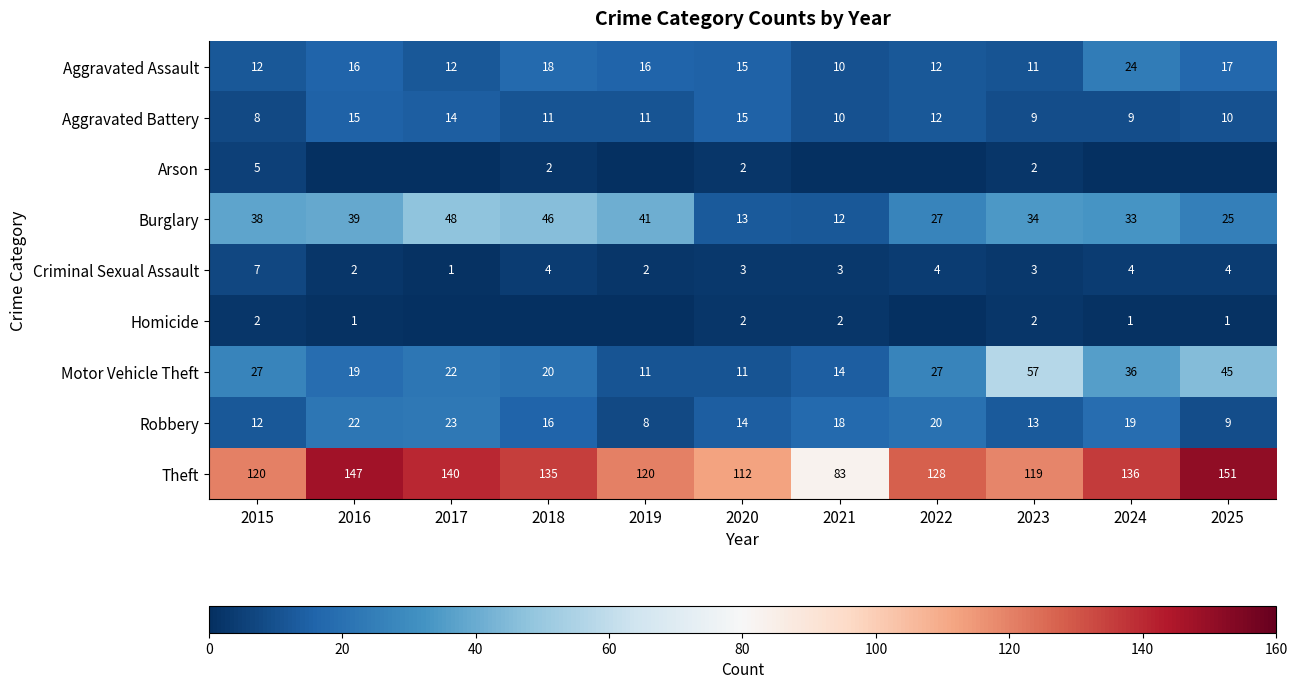

What value does the Aggravated Assault series have at 2024?

24